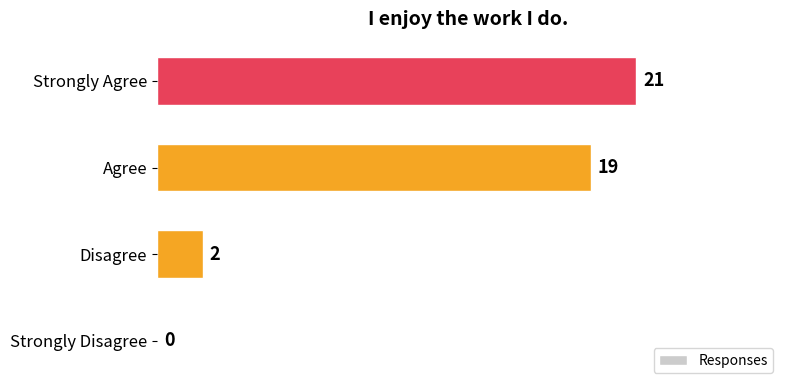

The value at Agree is 19. True or false?

True